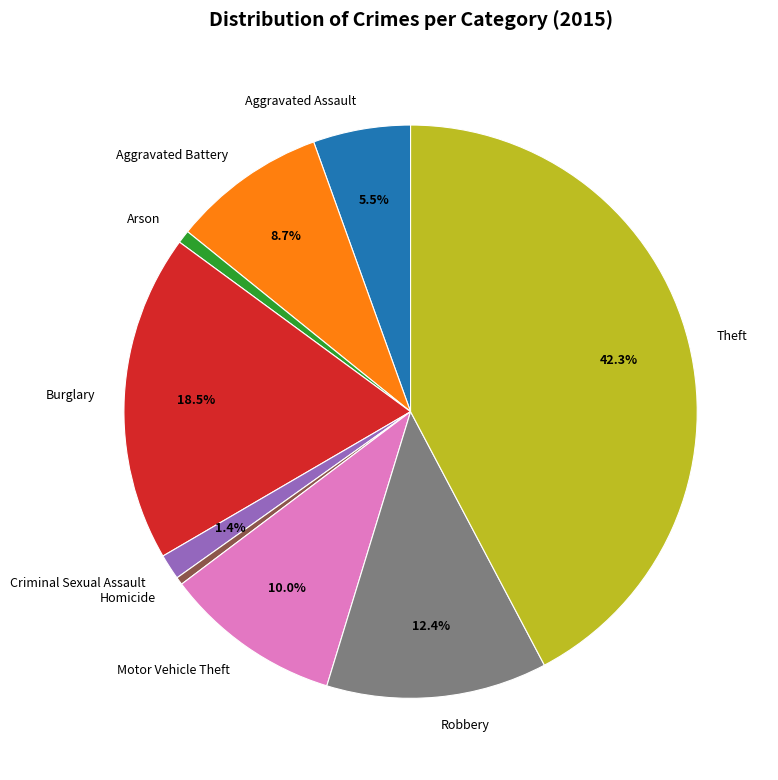

Do Robbery and Arson together represent more than half of the pie?

No